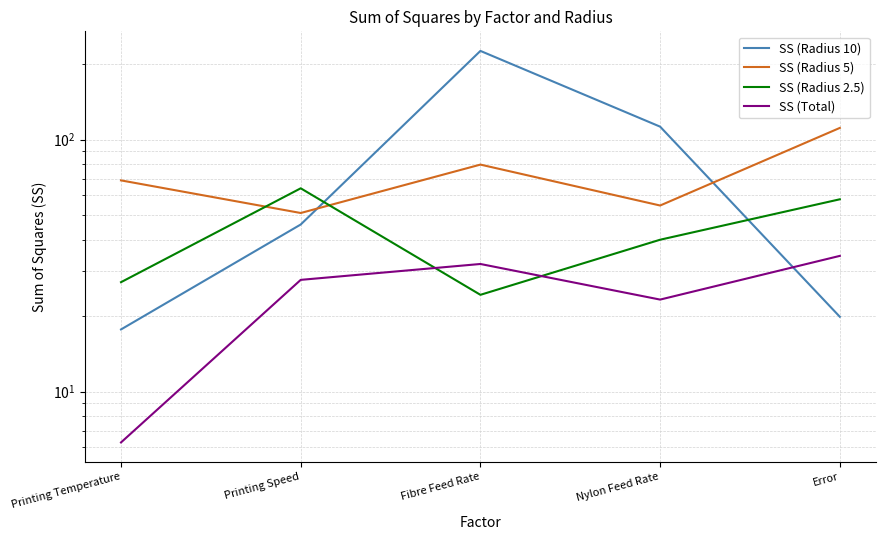

Which series changed the most between Printing Speed and Nylon Feed Rate?

SS (Radius 10)